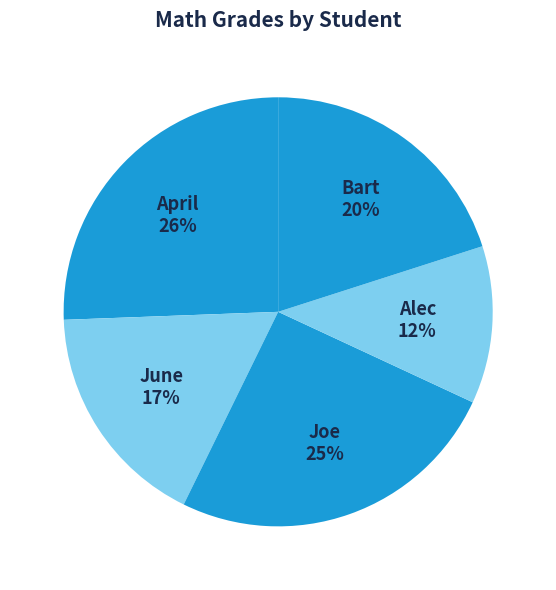

True or false: Bart accounts for 20% of the total.

True